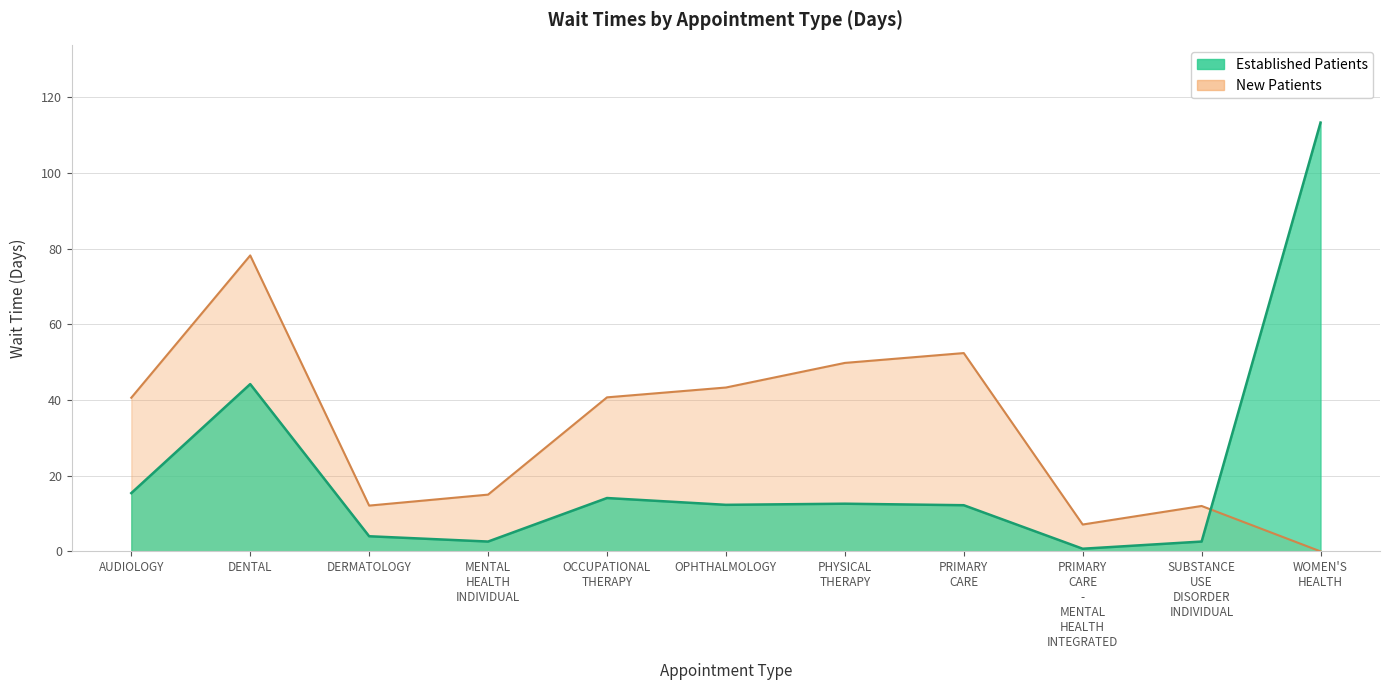

What position from the right is OPHTHALMOLOGY?

6